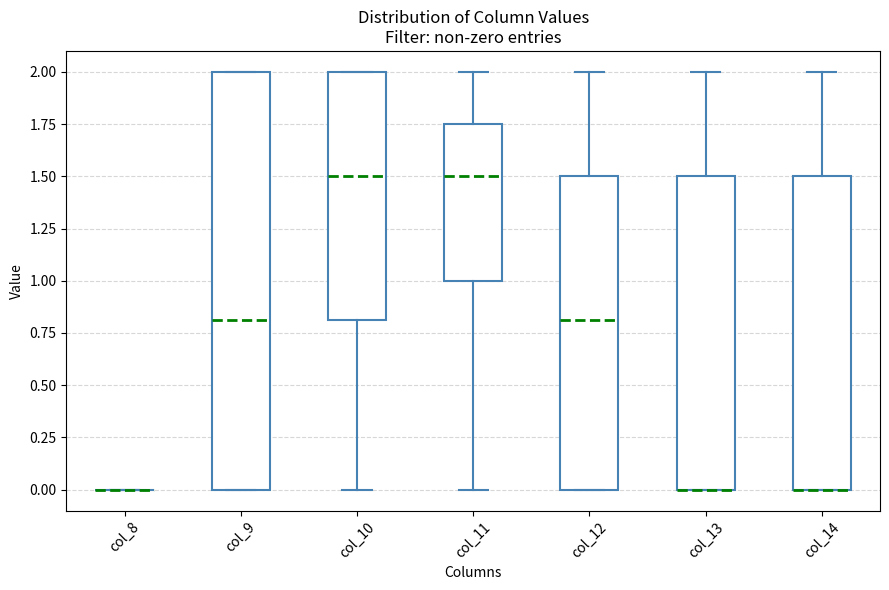

Reading left to right, transcribe this box plot: for each box, give where its median line is, the range the box spans, and where its two whiskers end, as read against the y-axis. The values are not printed on the chart, so give them approximately, as read against the axis.

col_8: box collapsed to a line at 0.00, whiskers 0.00 to 0.00
col_9: median 0.80, box 0.00 to 2.00, whiskers 0.00 to 2.00
col_10: median 1.50, box 0.80 to 2.00, whiskers 0.00 to 2.00
col_11: median 1.50, box 1.00 to 1.75, whiskers 0.00 to 2.00
col_12: median 0.80, box 0.00 to 1.50, whiskers 0.00 to 2.00
col_13: median 0.00 (drawn on the box's lower edge), box 0.00 to 1.50, whiskers 0.00 to 2.00
col_14: median 0.00 (drawn on the box's lower edge), box 0.00 to 1.50, whiskers 0.00 to 2.00